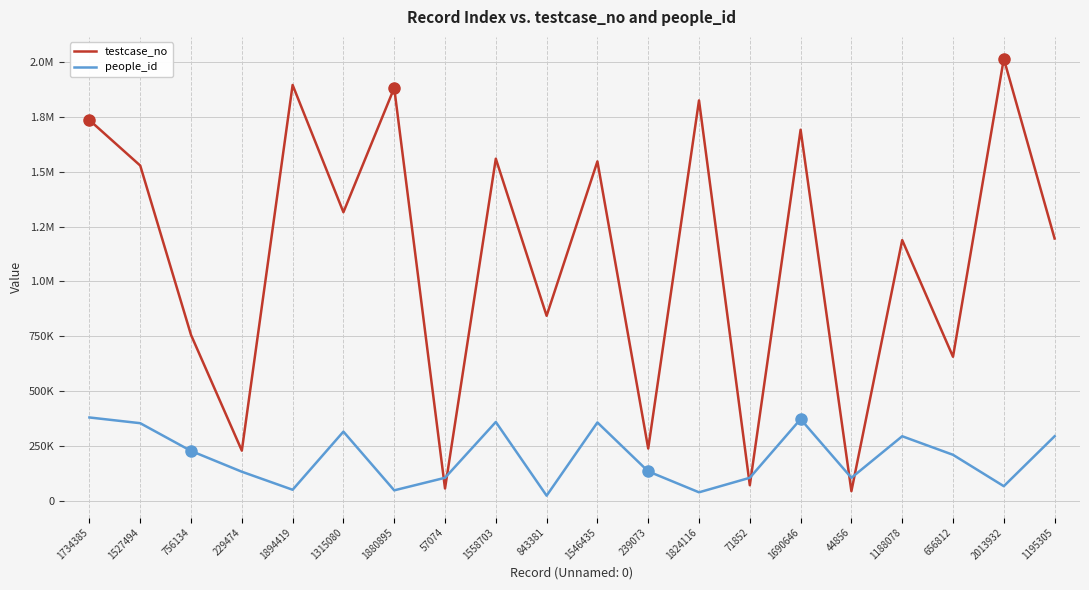

True or false: people_id has a value of 32943 at 1880895.

False